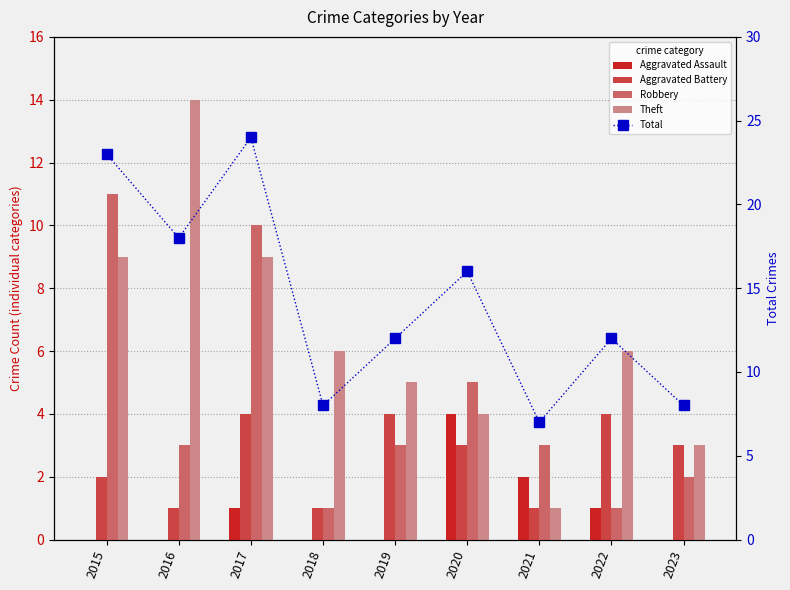

How many data points in Robbery are above 3?

3